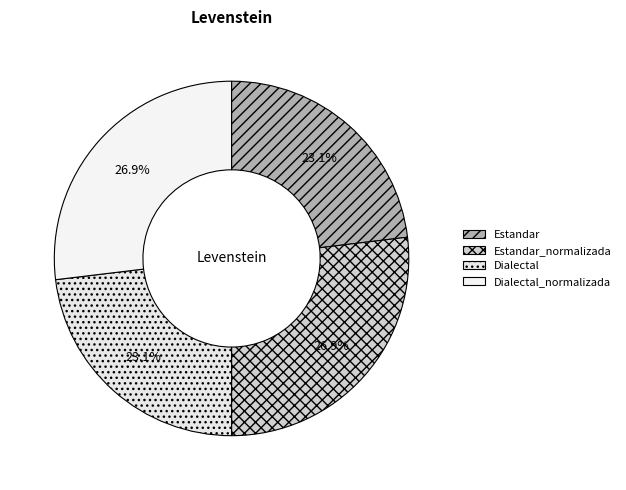

What percentage do Dialectal and Estandar together represent?

46.2%